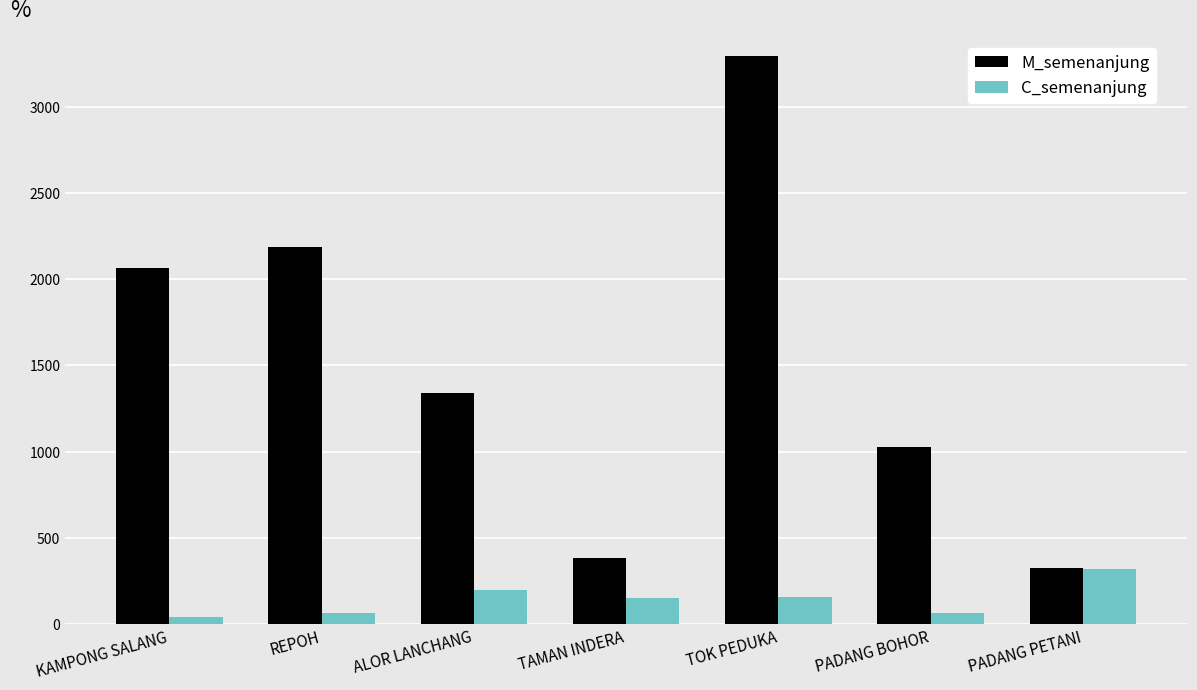

Does the chart contain stacked bars?

No